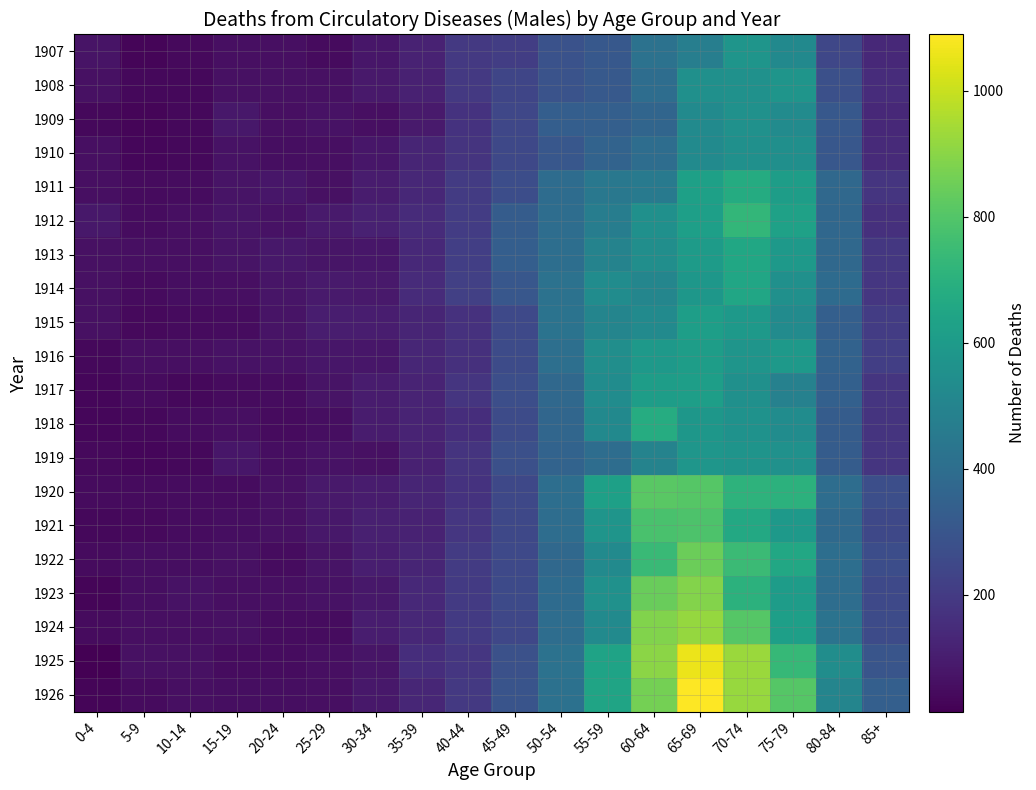

What is the difference between the highest and lowest values at 20-24?

37